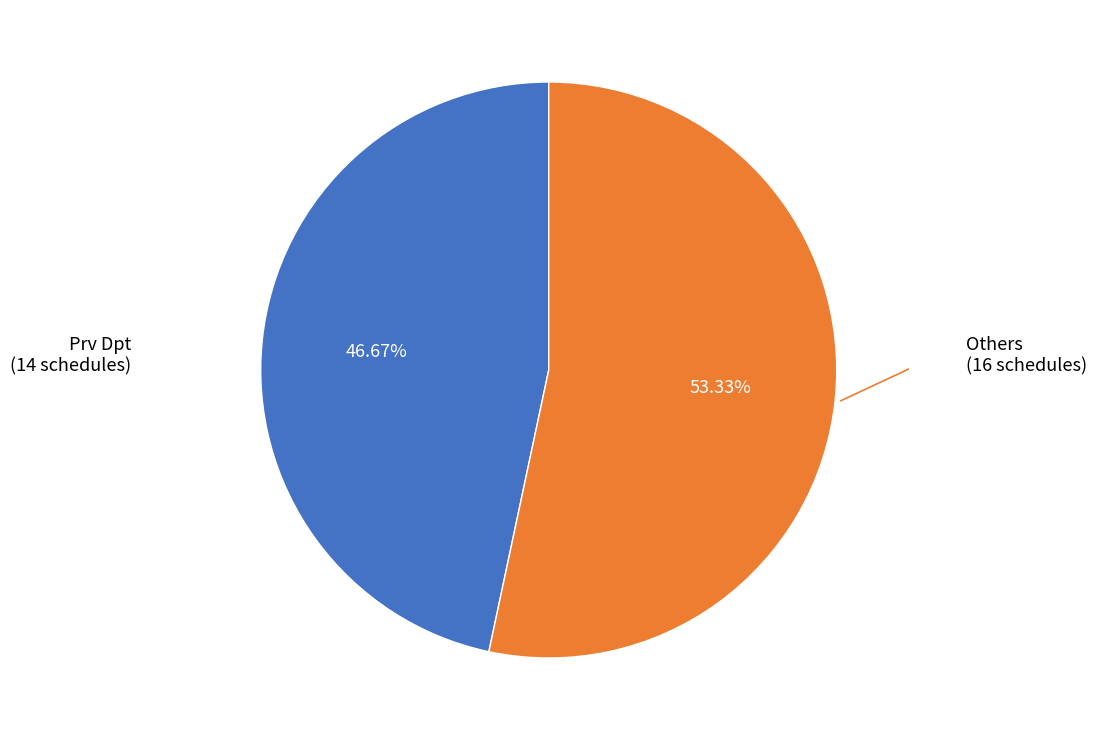

Does any single category account for the majority?

Yes